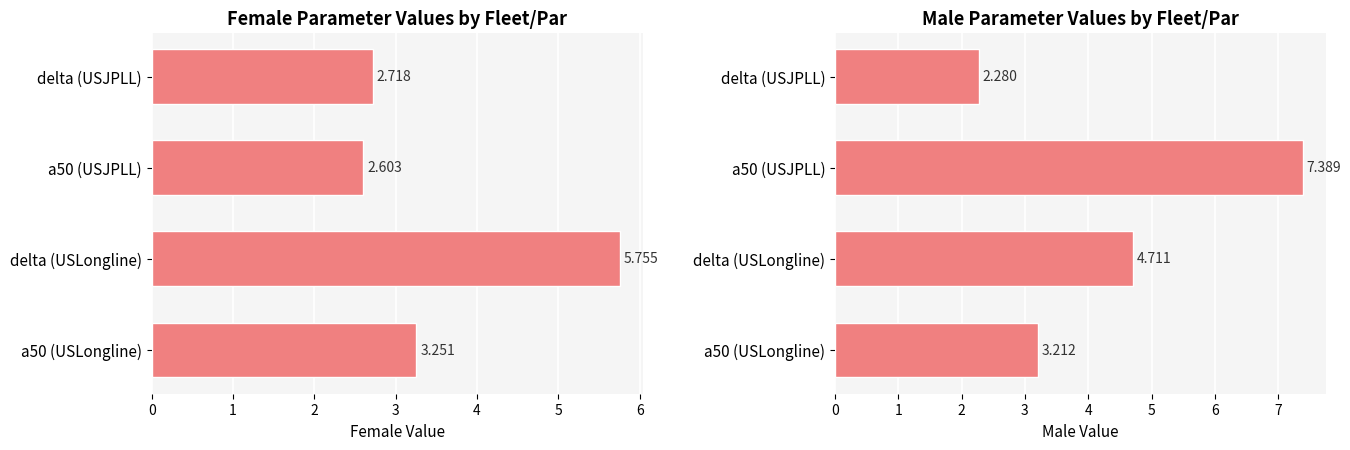

Are the bars horizontal?

Yes